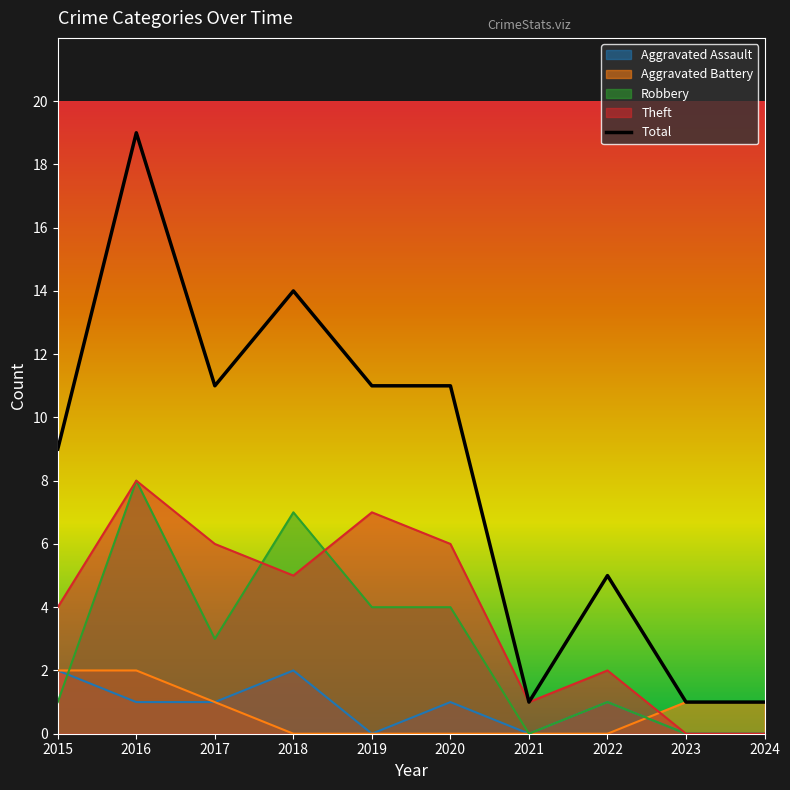

Is the value of Total at 2018 greater than the value of Aggravated Battery at 2020?

Yes